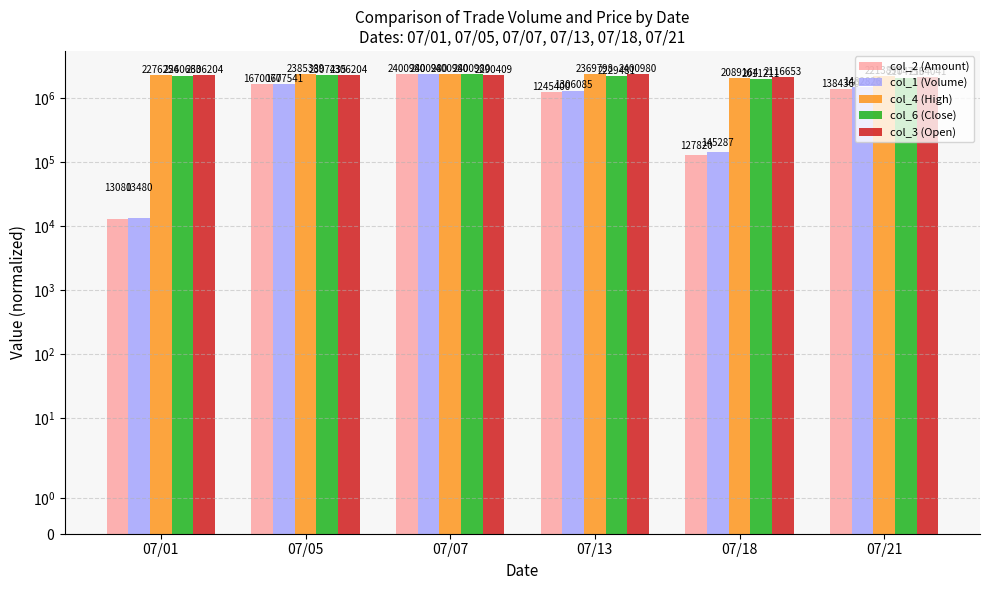

Which series changed the most between 07/05 and 07/21?

col_2 (Amount)